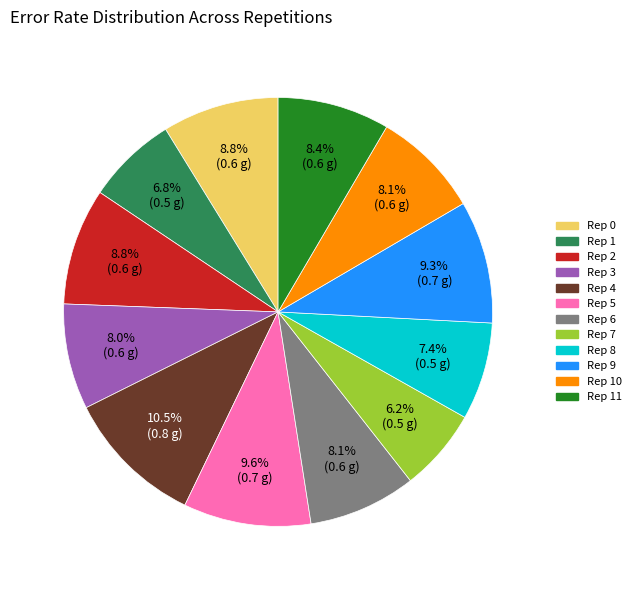

Is there a majority slice in this chart?

No